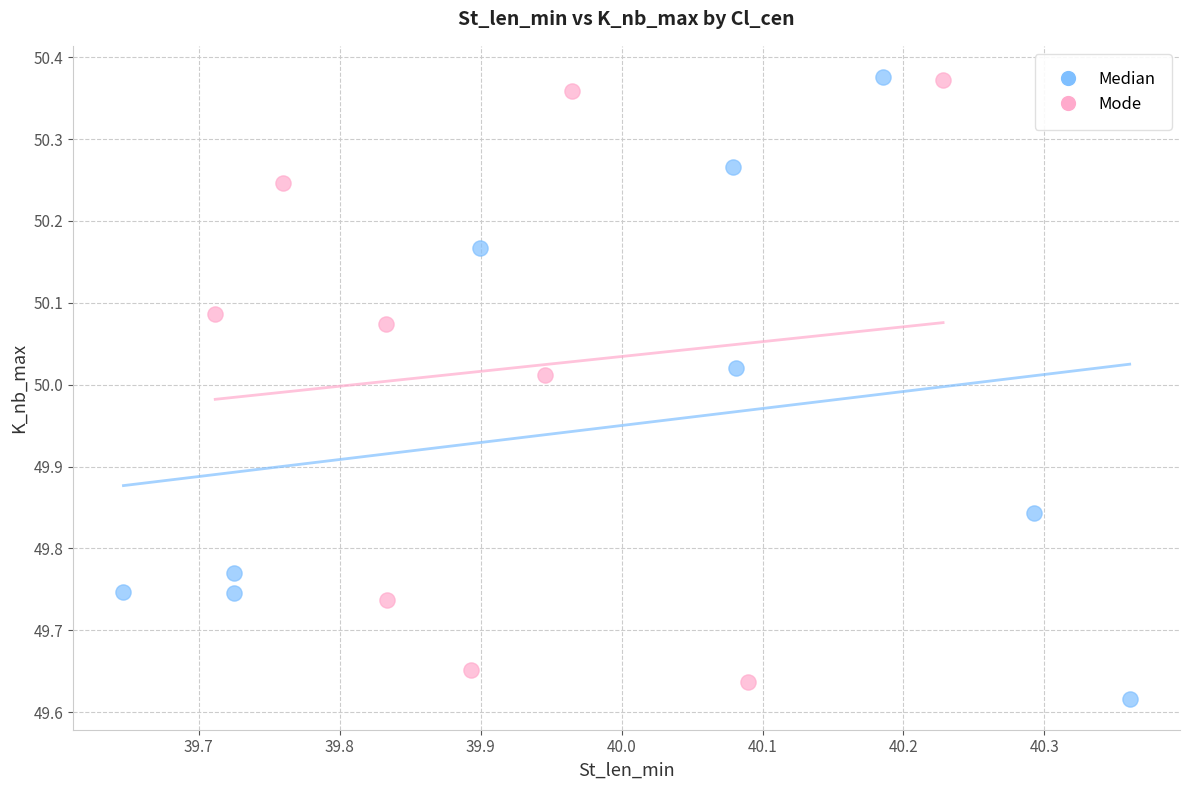

What are all the series names shown in the legend?

Median, Mode